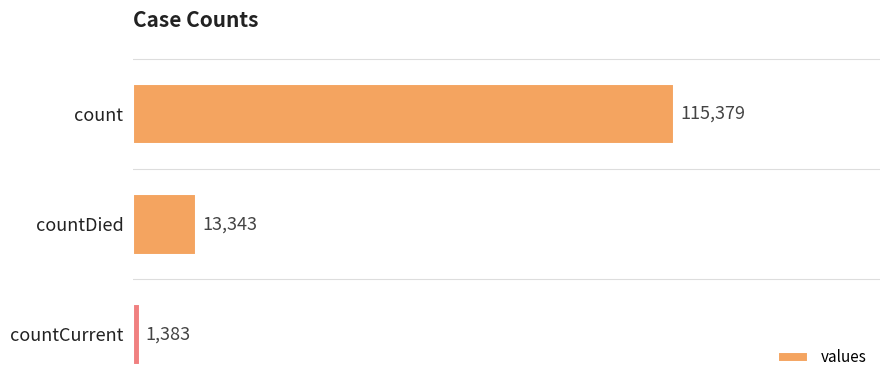

Reading top to bottom, what are all the values shown in this chart?

115379	13343	1383